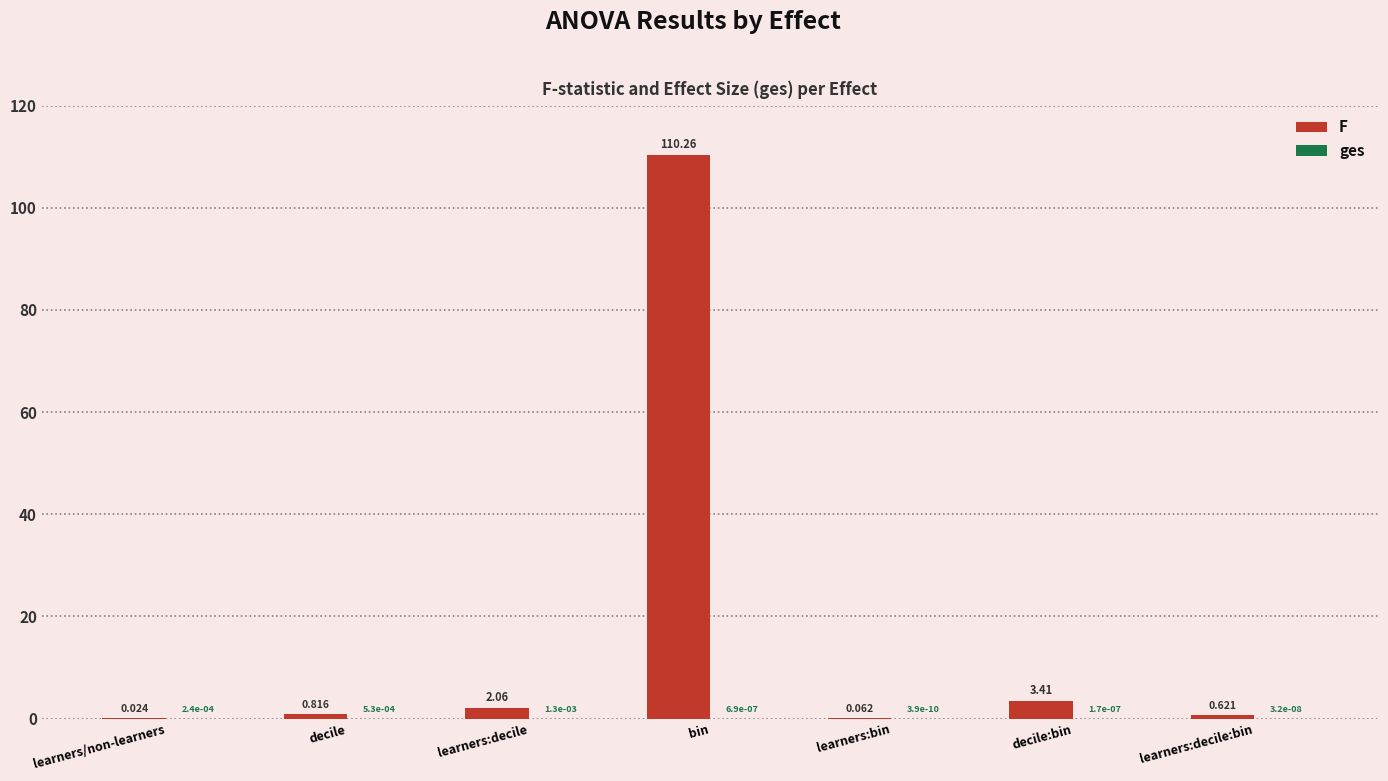

What is the average value of the F series?

16.7